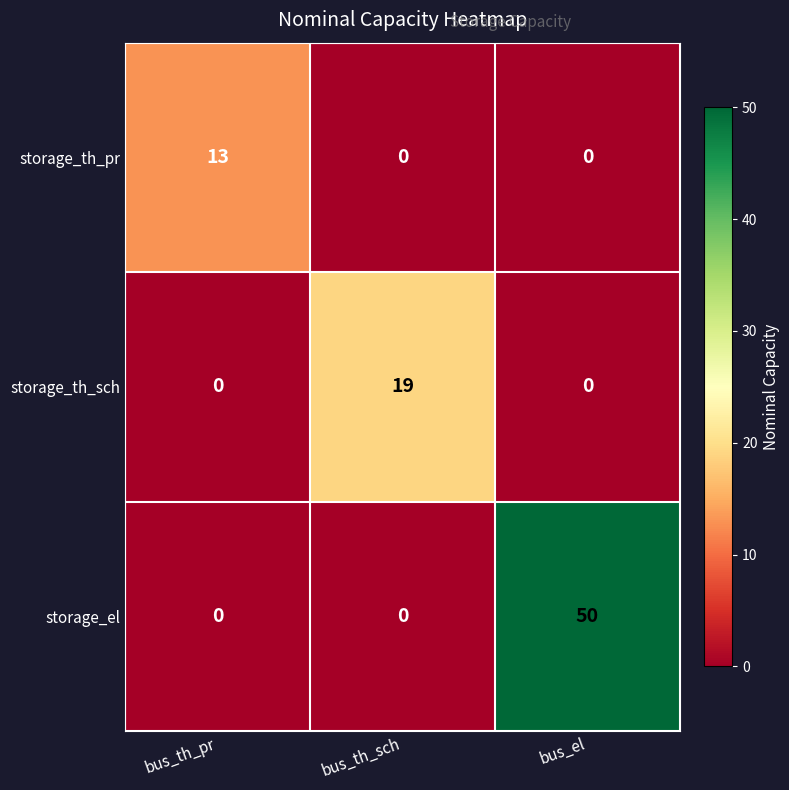

Reading left to right, transcribe all the data shown in this chart.

storage_th_pr: bus_th_pr=13	bus_th_sch=0	bus_el=0
storage_th_sch: bus_th_pr=0	bus_th_sch=19	bus_el=0
storage_el: bus_th_pr=0	bus_th_sch=0	bus_el=50